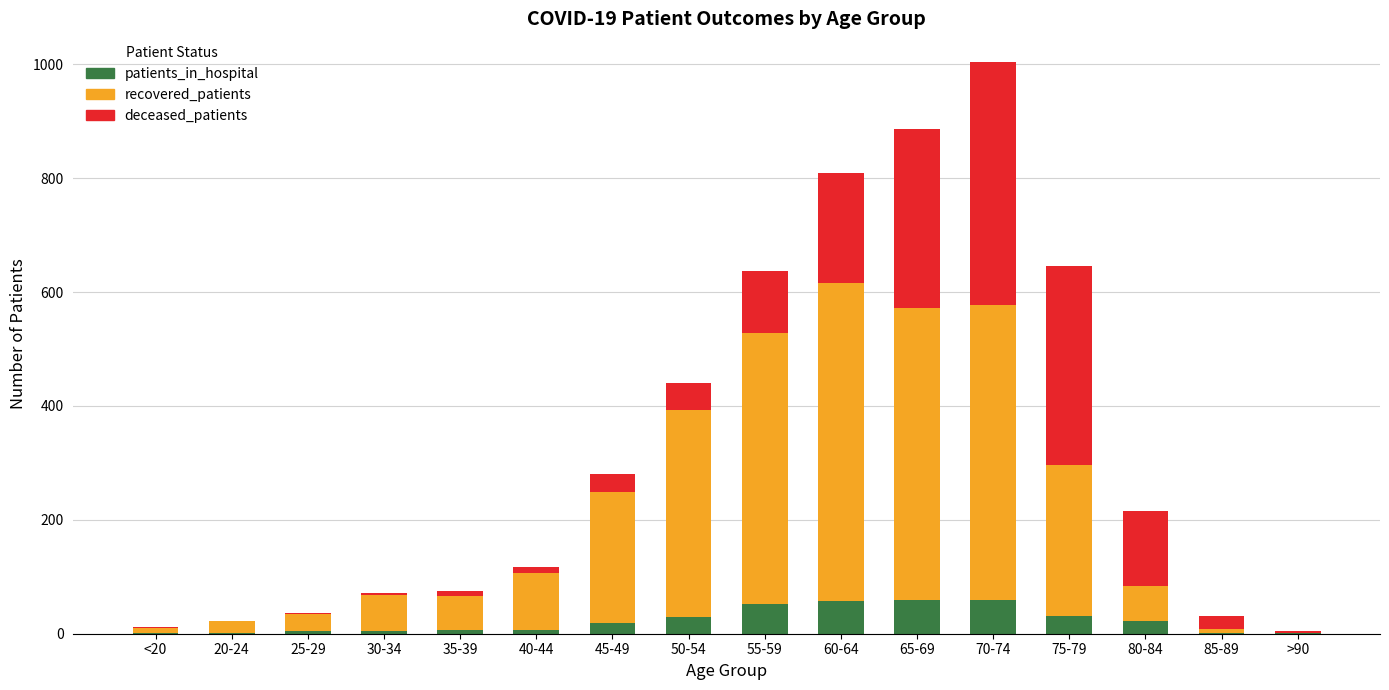

What is the highest value of the patients_in_hospital series?

60